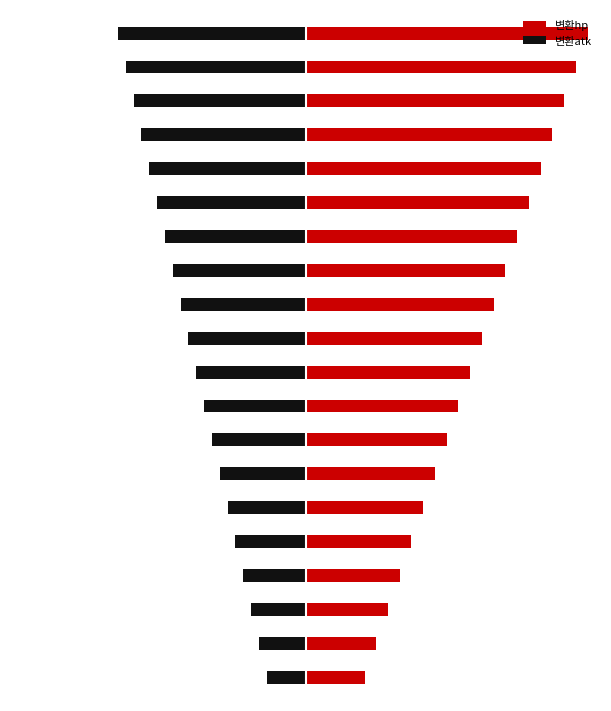

What is the maximum value shown in the chart?

720